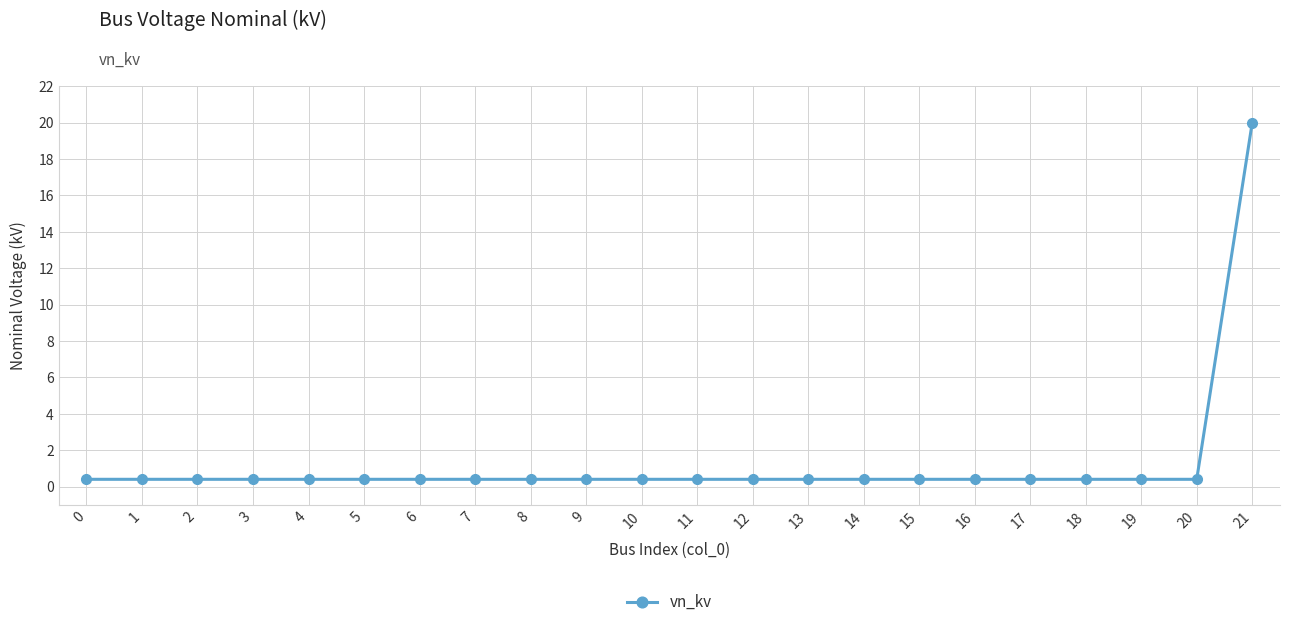

What is the value of the 9th point from the left?

0.4